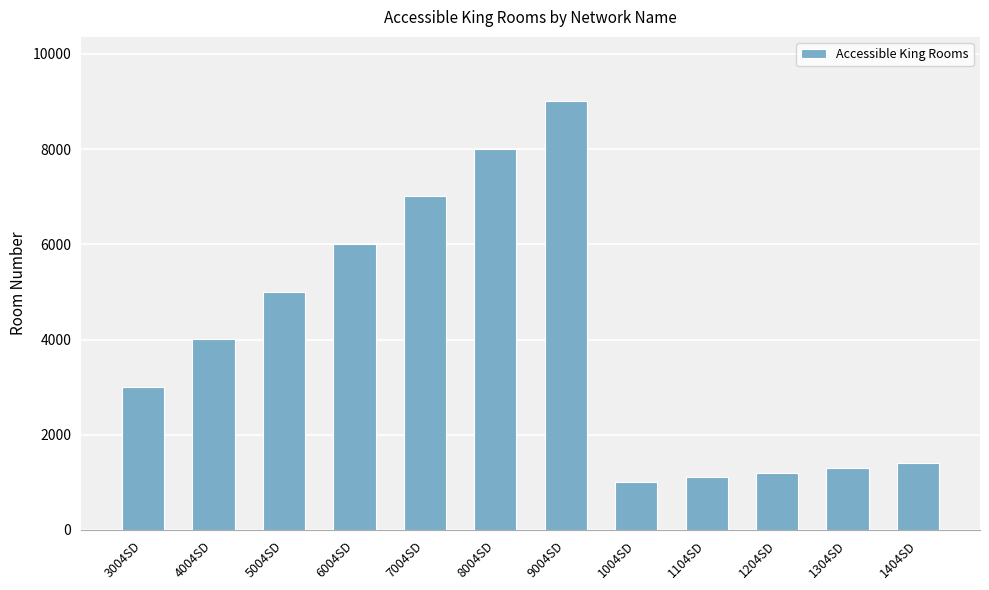

What is the difference between the second highest and minimum values?

7000